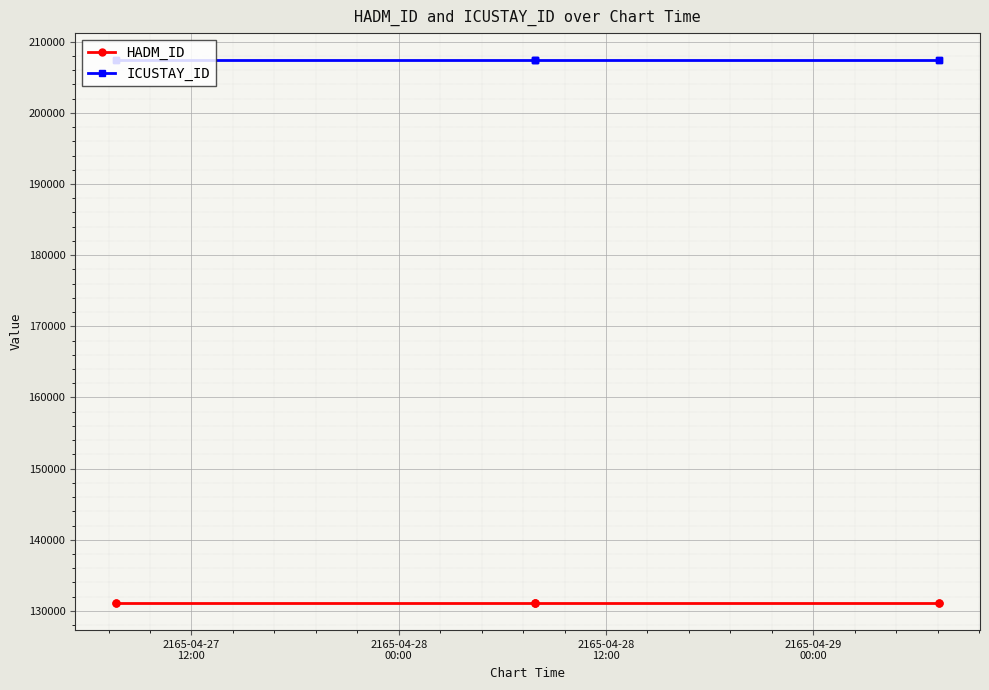

Which category has the highest value in the ICUSTAY_ID series?

2165-04-27
12:00